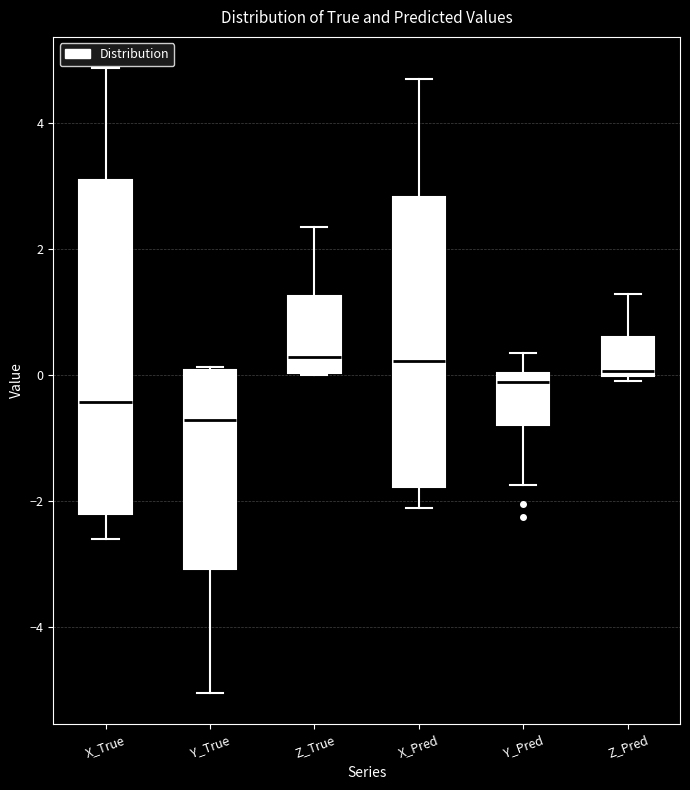

Reading left to right, transcribe this box plot: for each box, give where its median line is, the range the box spans, and where its two whiskers end, as read against the y-axis. The values are not printed on the chart, so give them approximately, as read against the axis.

X_True: median -0.4, box -2.2 to 3.0, whiskers -2.6 to 4.8
Y_True: median -0.8, box -3.0 to 0.0, whiskers -5.0 to 0.2
Z_True: median 0.2, box 0.0 to 1.2, whiskers 0.0 to 2.4
X_Pred: median 0.2, box -1.8 to 2.8, whiskers -2.2 to 4.8
Y_Pred: median -0.2, box -0.8 to 0.0, whiskers -1.8 to 0.4
Z_Pred: median 0.0 (just above the box's lower edge), box 0.0 to 0.6, whiskers -0.2 to 1.2